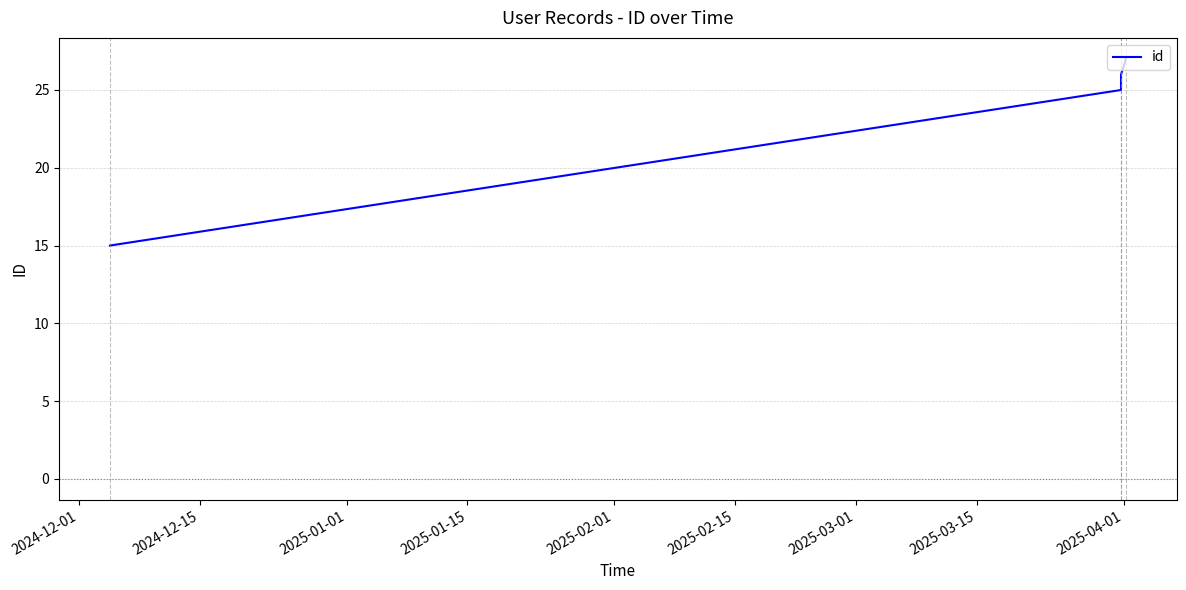

Does the chart display data point markers on the line(s)?

No